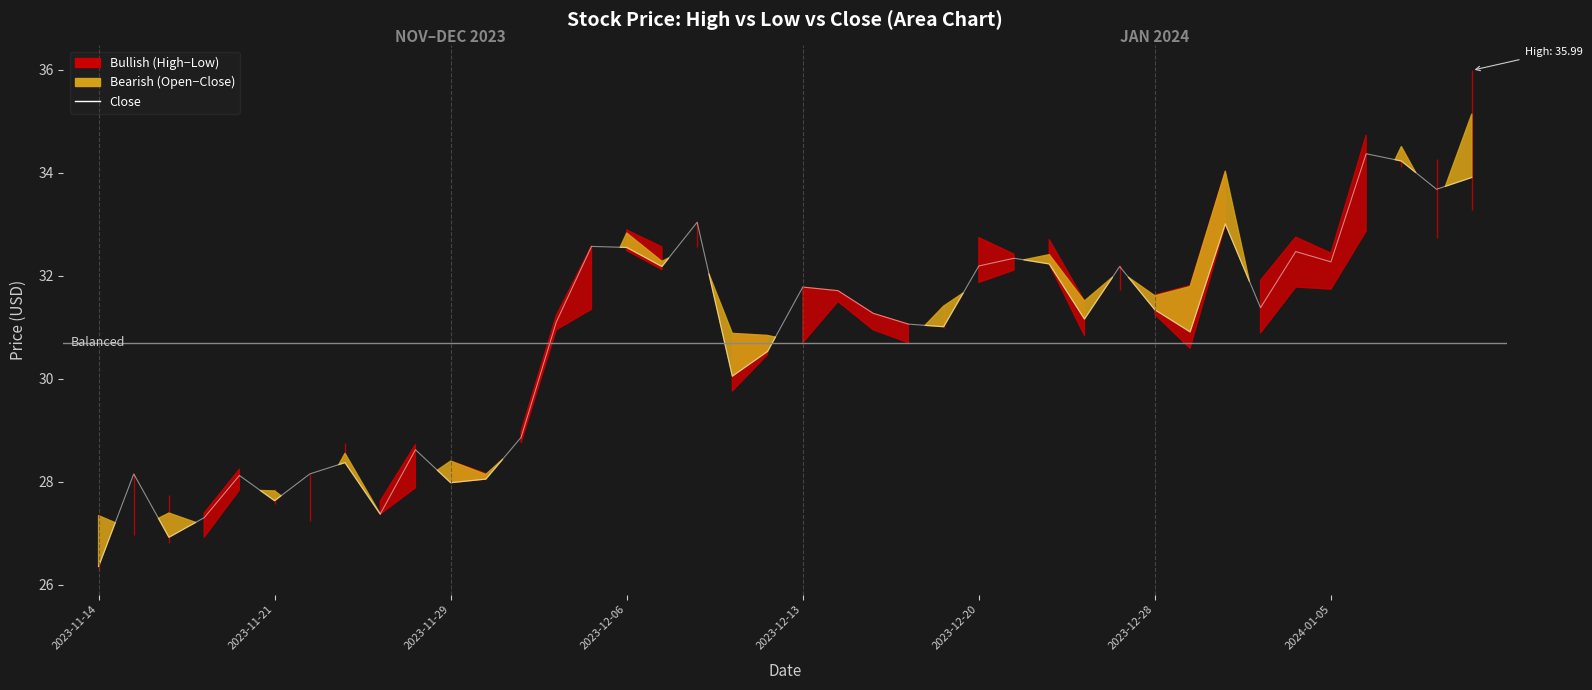

The chart shows a value of 41.5 at 2023-11-14. True or false?

False